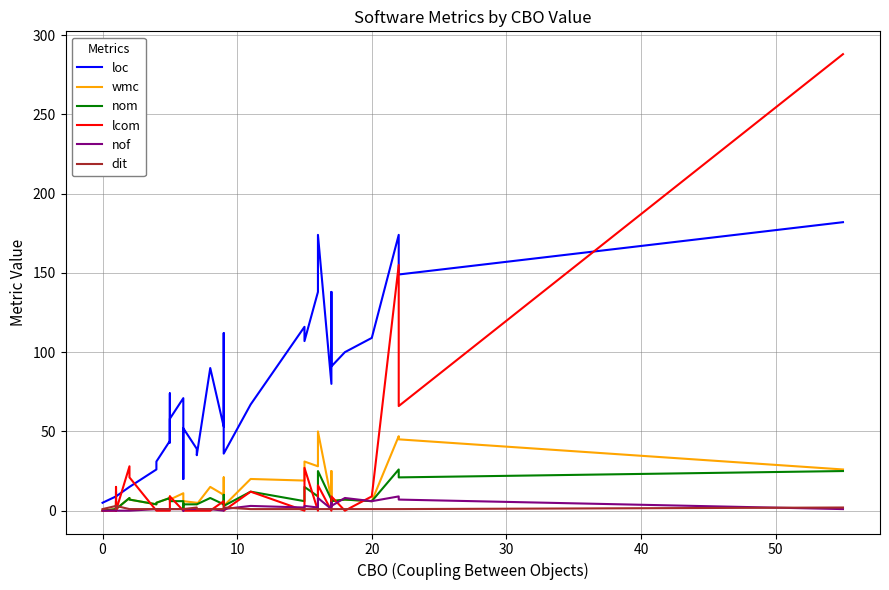

What are all the series names shown in the legend?

loc, wmc, nom, lcom, nof, dit